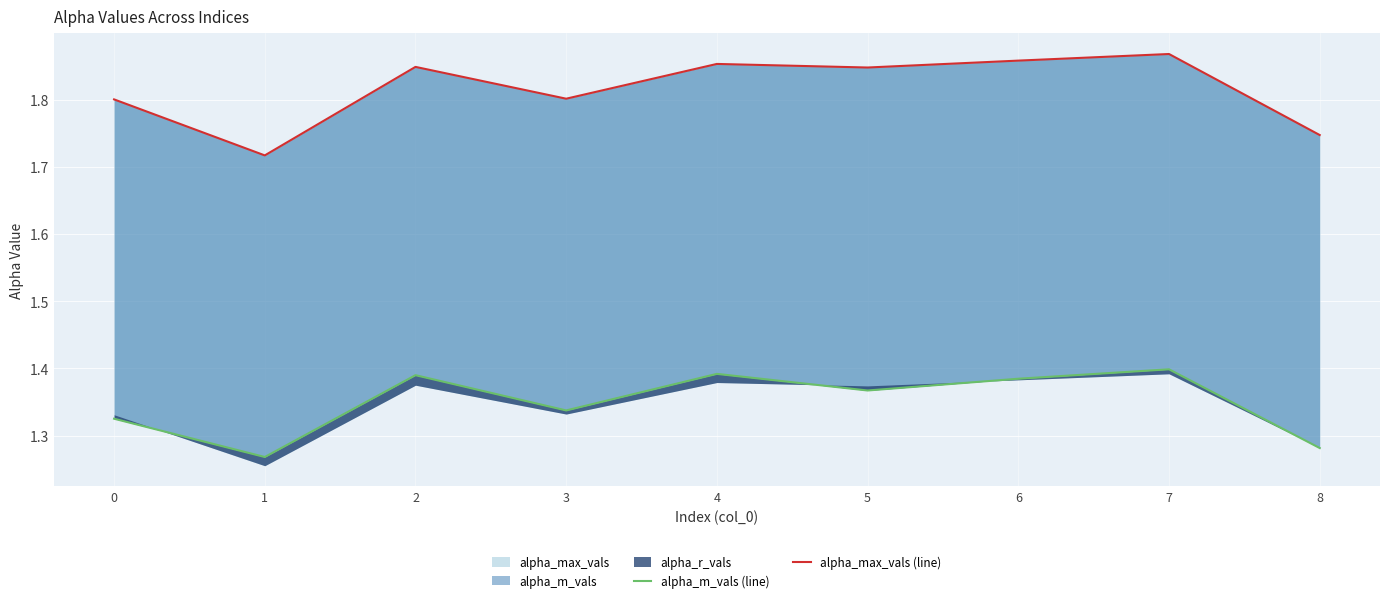

True or false: alpha_m_vals (line) and alpha_max_vals (line) cross at least once.

False